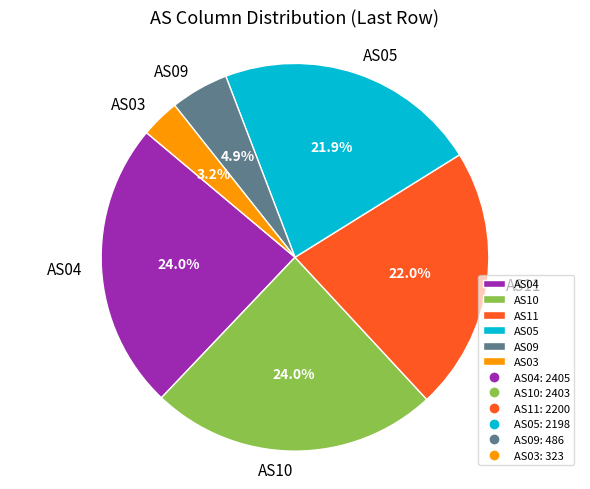

Is the sum of AS04 and AS05 greater than half?

No